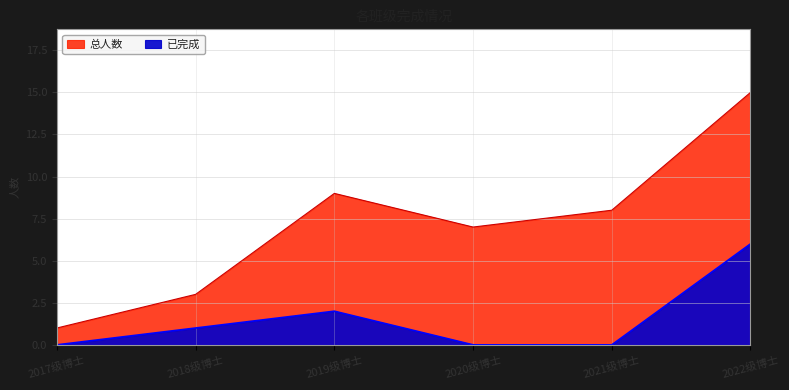

What is the sum of the 总人数 values at 2017级博士 and 2021级博士?

9